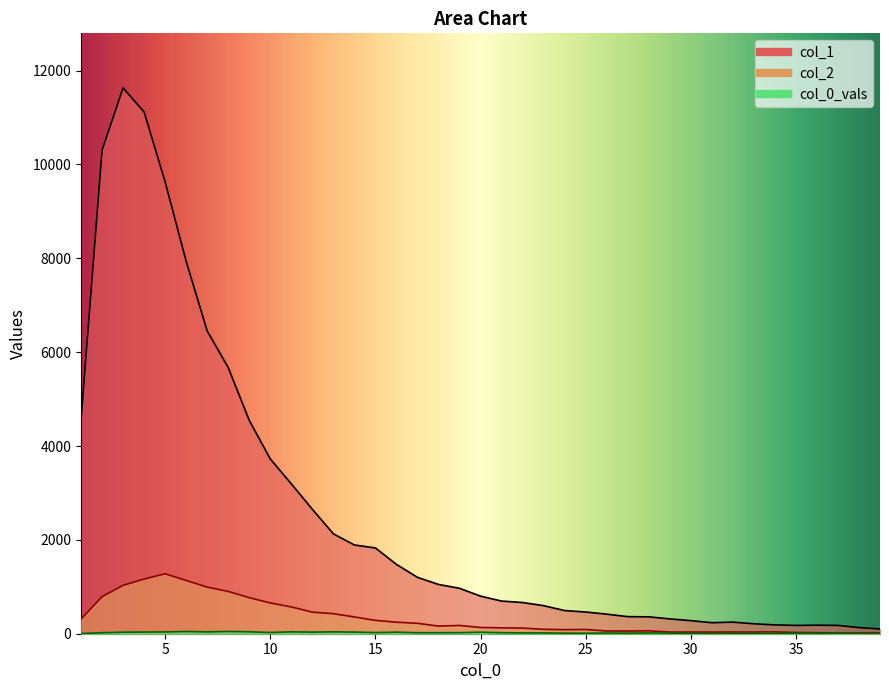

Where does the col_1 series first go above 801?

1